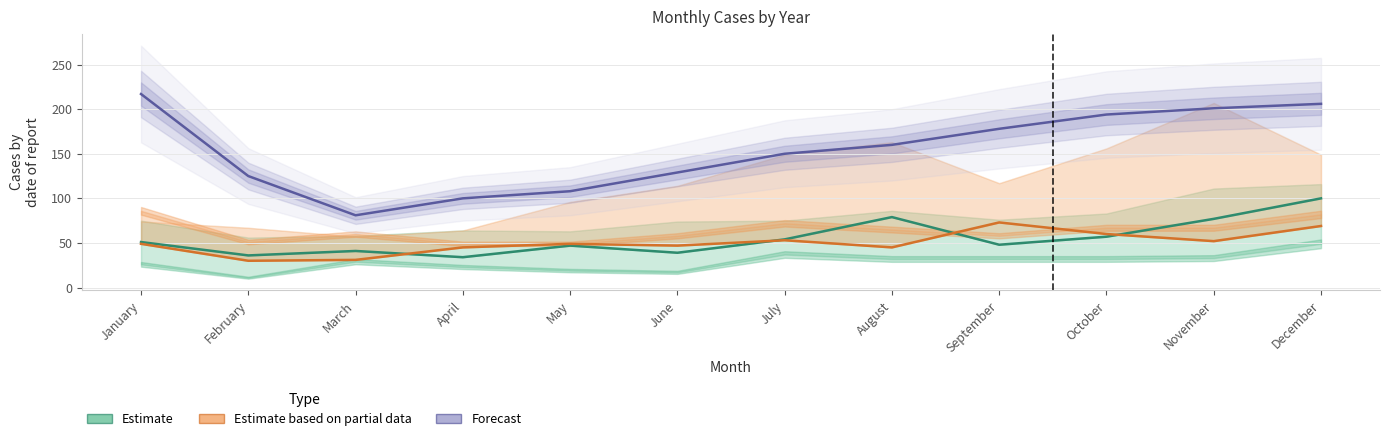

Reading right to left, list all the values displayed in this chart.

Estimate: 100	77	57	48	79	54	39	47	34	41	36	51
Estimate based on partial data: 69	52	60	73	45	53	47	49	45	31	30	49
Forecast: 206	201	194	178	160	150	129	108	100	81	125	217